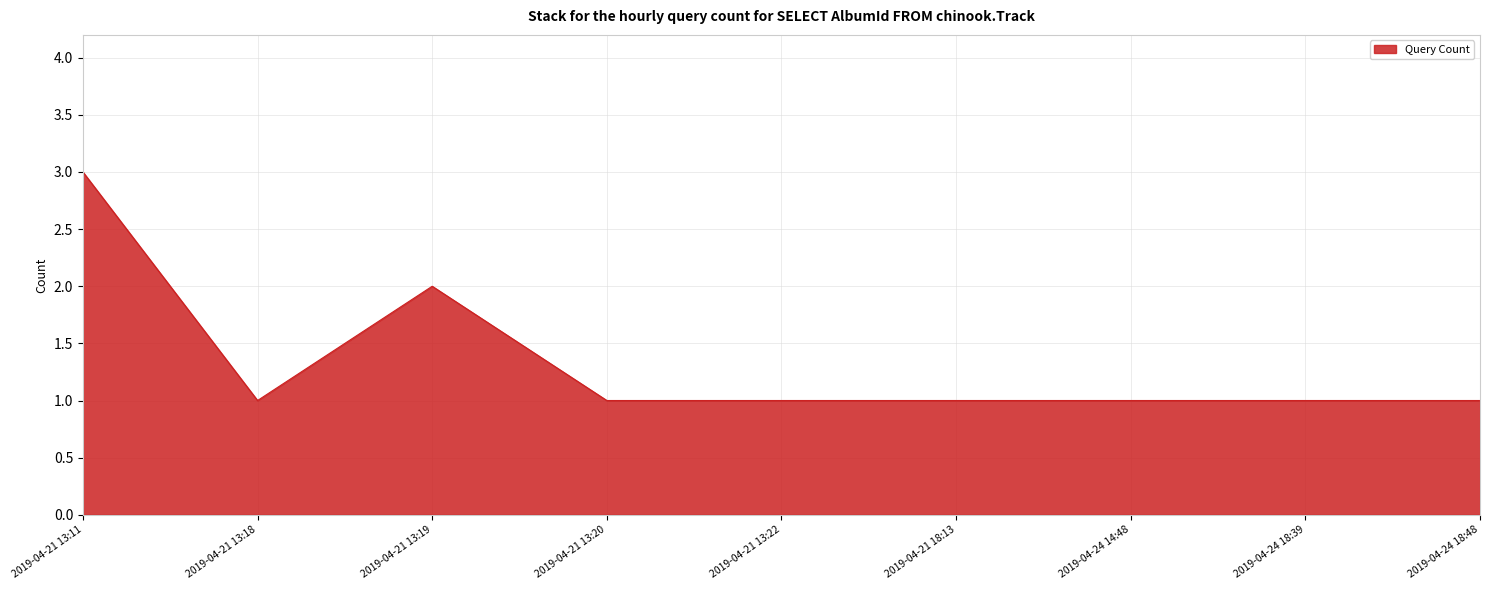

Where is the first local minimum?

2019-04-21 13:18